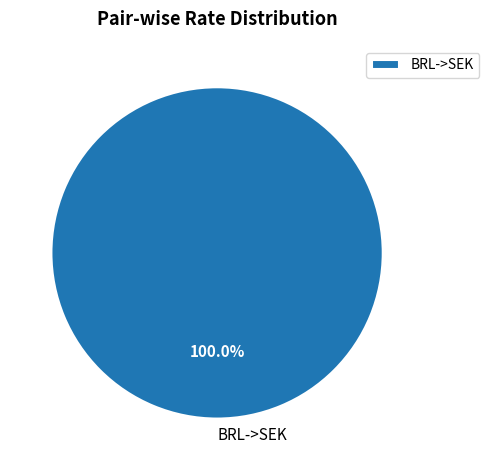

Rank the categories by value from highest to lowest.

BRL->SEK